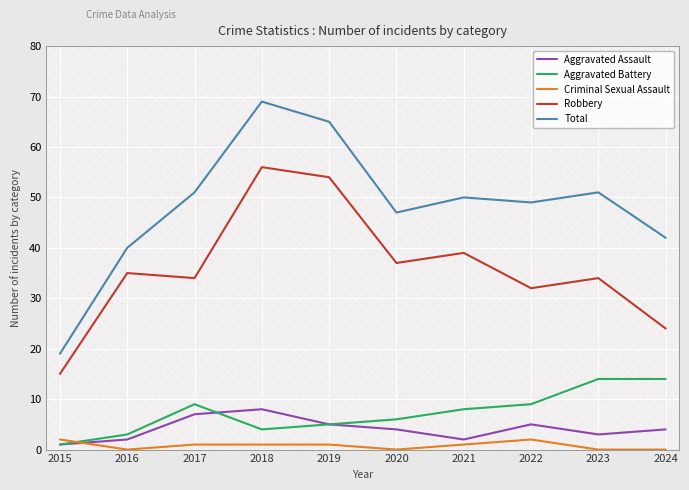

At which label does Robbery reach its minimum?

2015